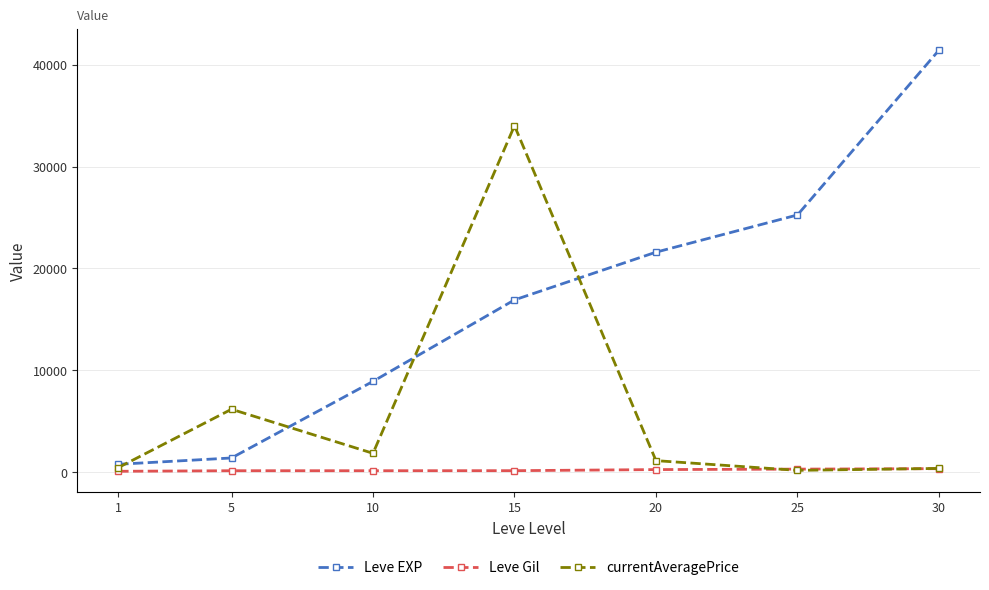

Rank the series by their maximum value, from lowest to highest.

Leve Gil, currentAveragePrice, Leve EXP